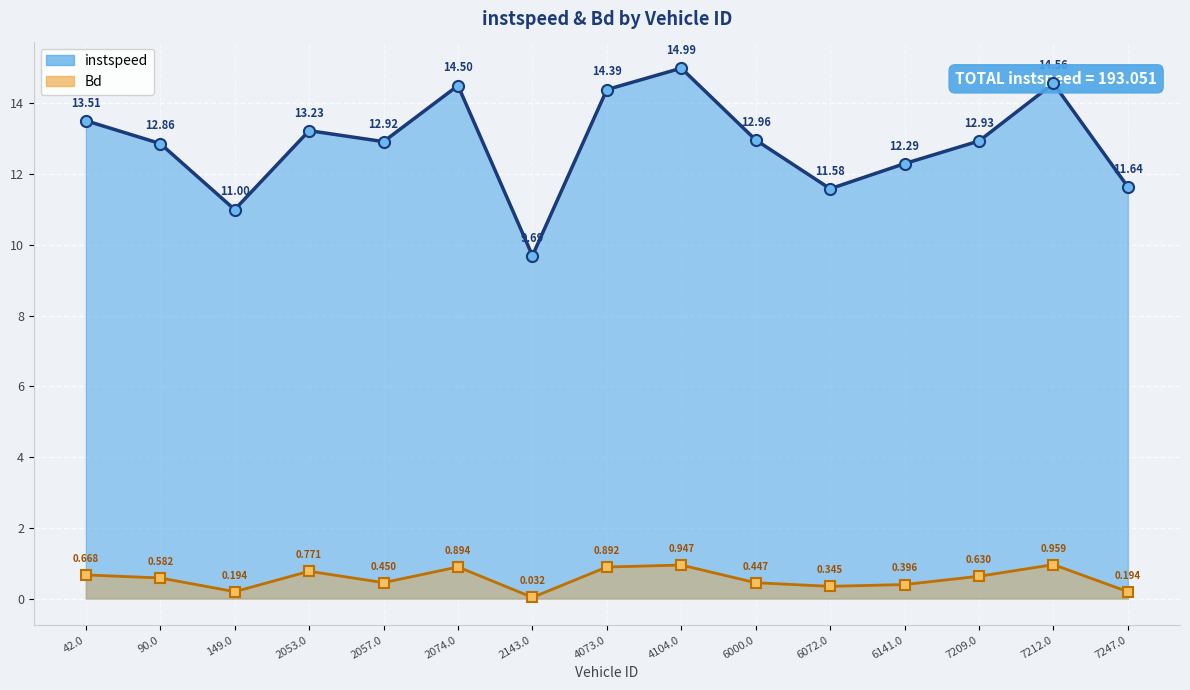

The value of Bd at 6141.0 is 0.4. True or false?

True